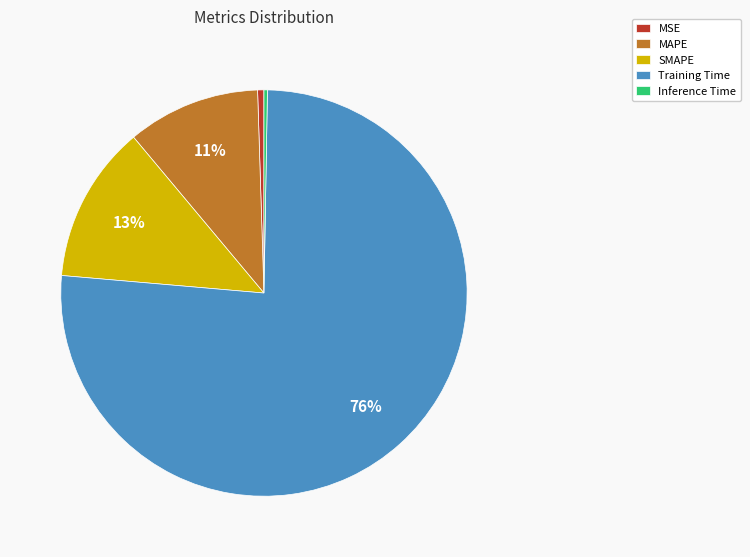

Does any single category account for the majority?

Yes